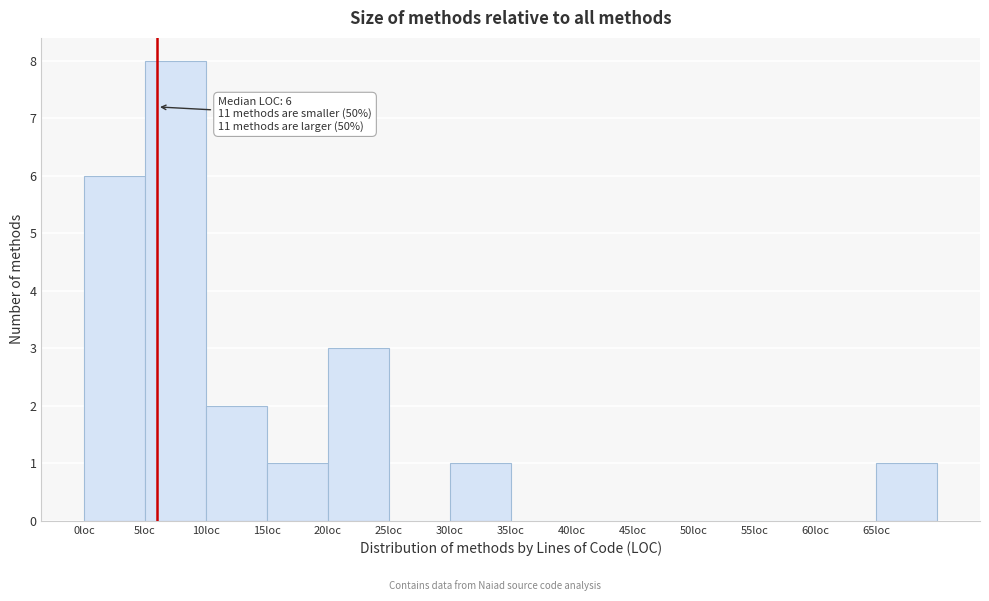

Over which range of the x-axis is the bar tallest?

5 to 10